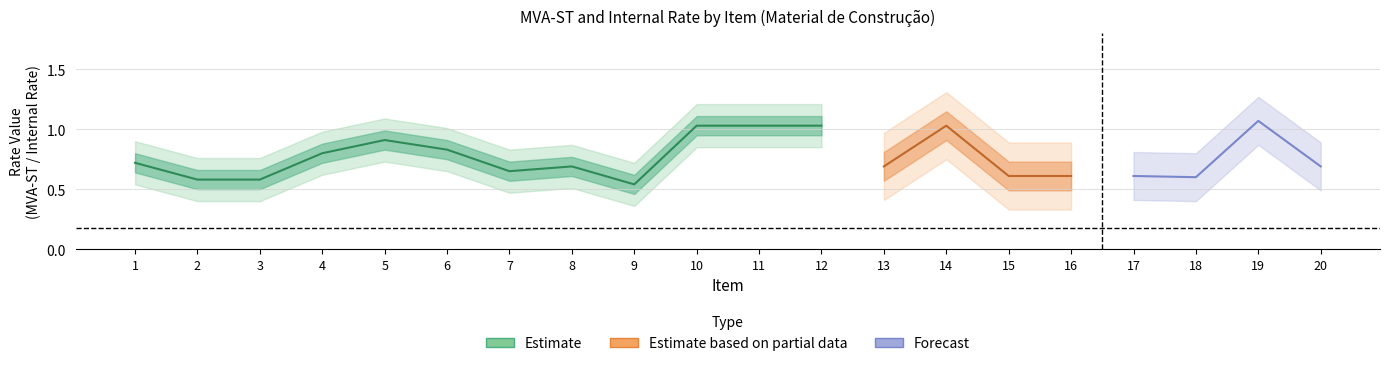

In MVA-ST 1, how many points are lower than both neighbors (excluding endpoints)?

4